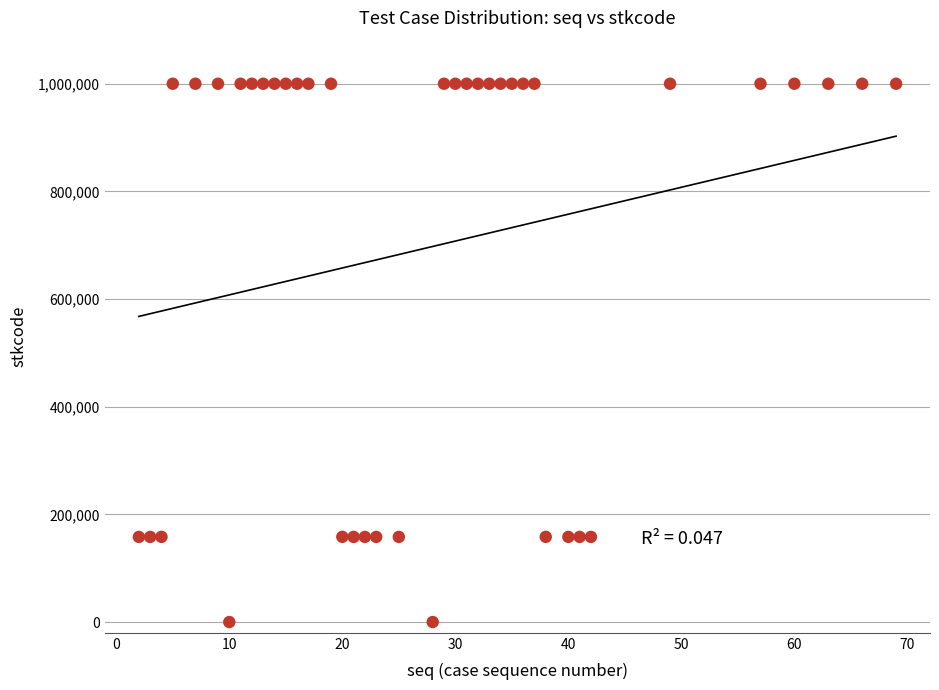

What is the range of X values (max minus min)?

67